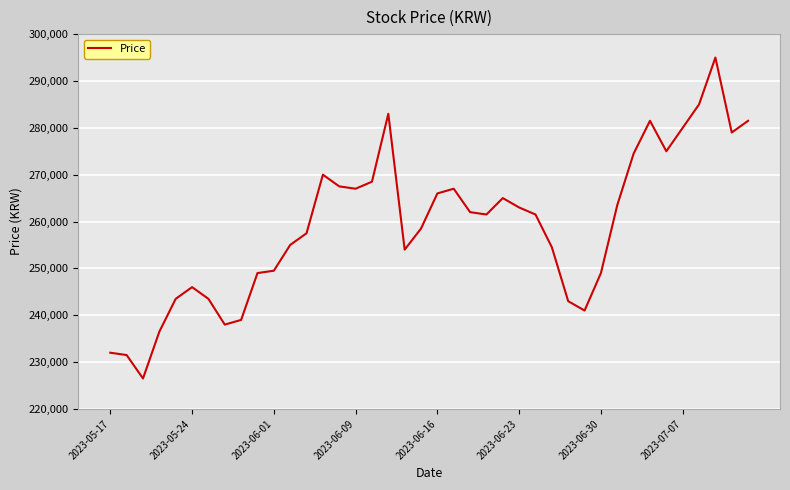

What is the smallest value displayed?

226500